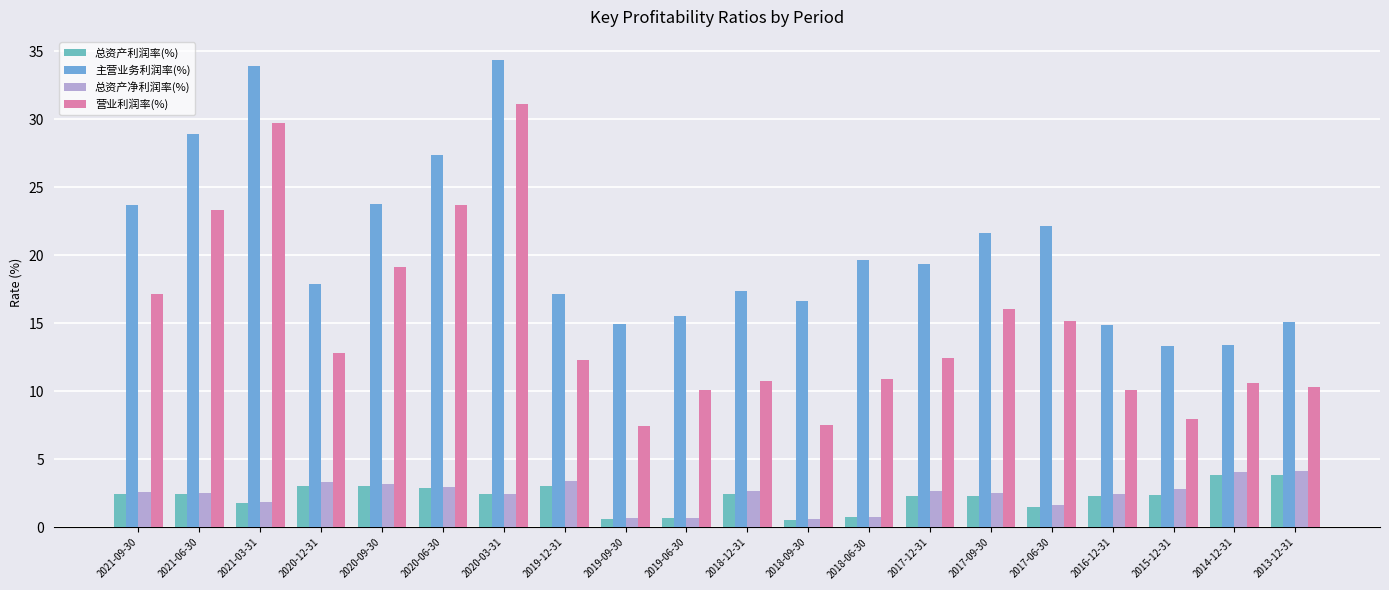

What is the difference between the maximum and minimum values in the 总资产利润率(%) series?

3.3